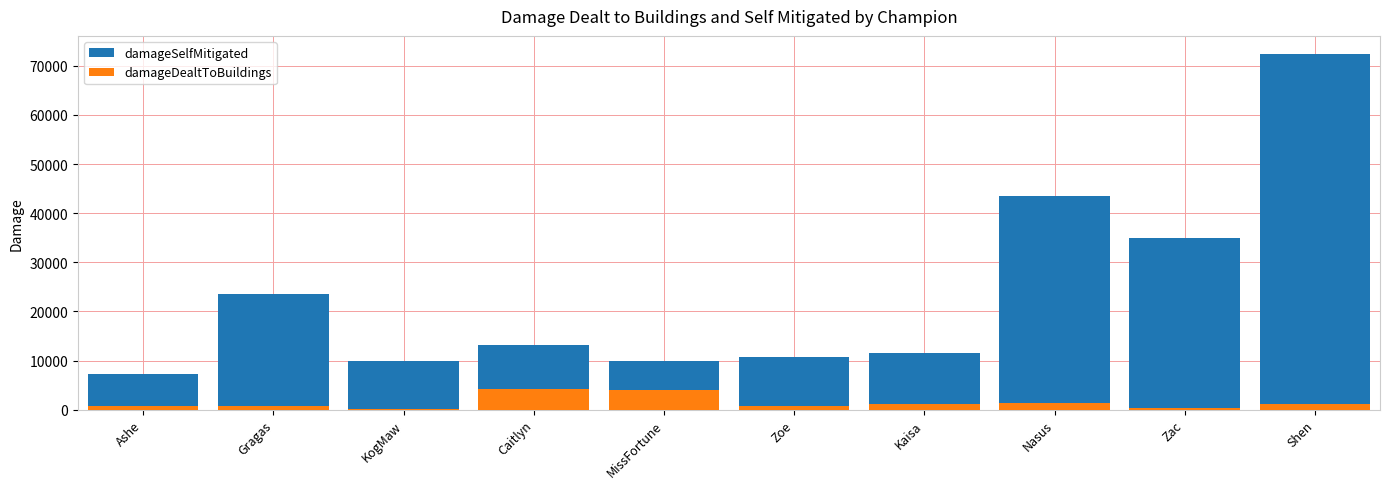

What is the total value across all series at MissFortune?

13816